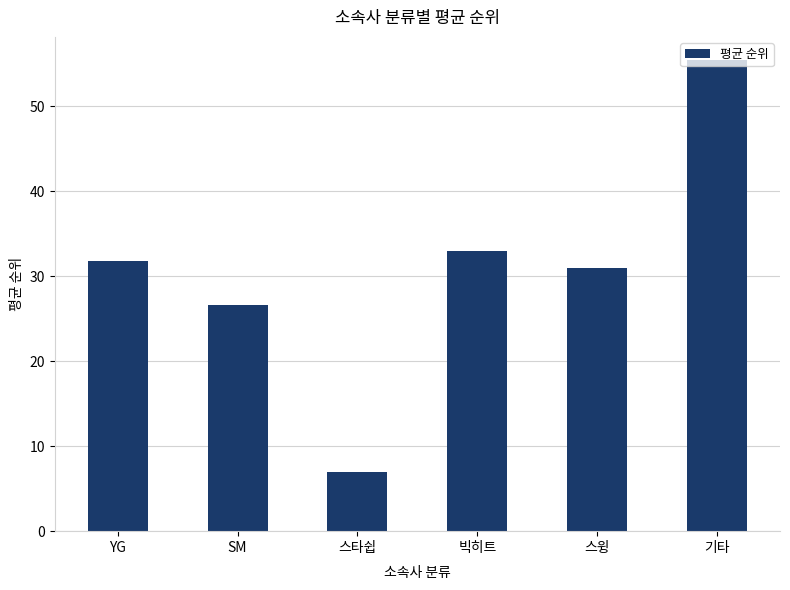

Which category has the lowest value across all series?

스타쉽